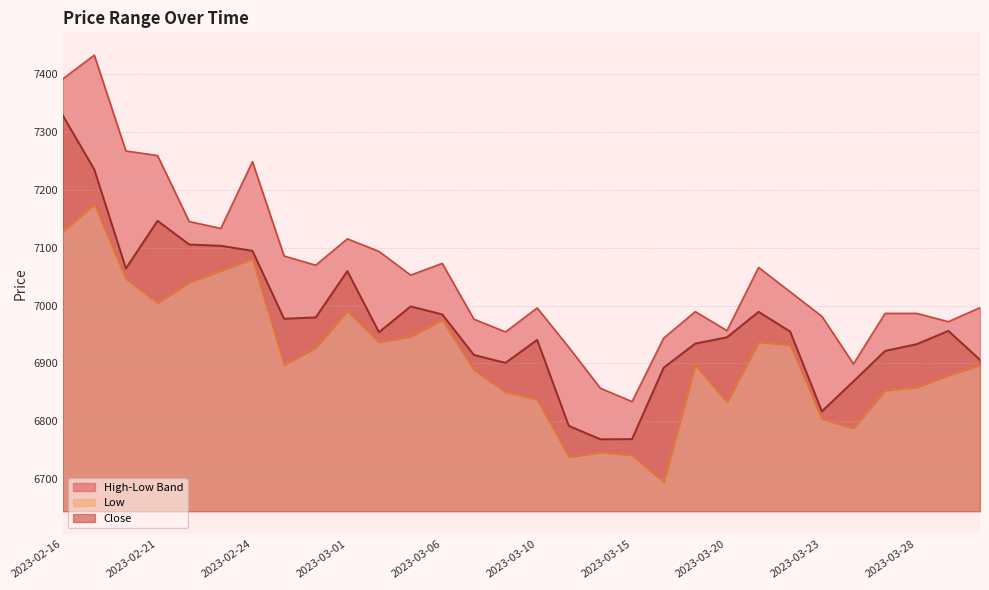

Which series has the largest total across all categories?

High